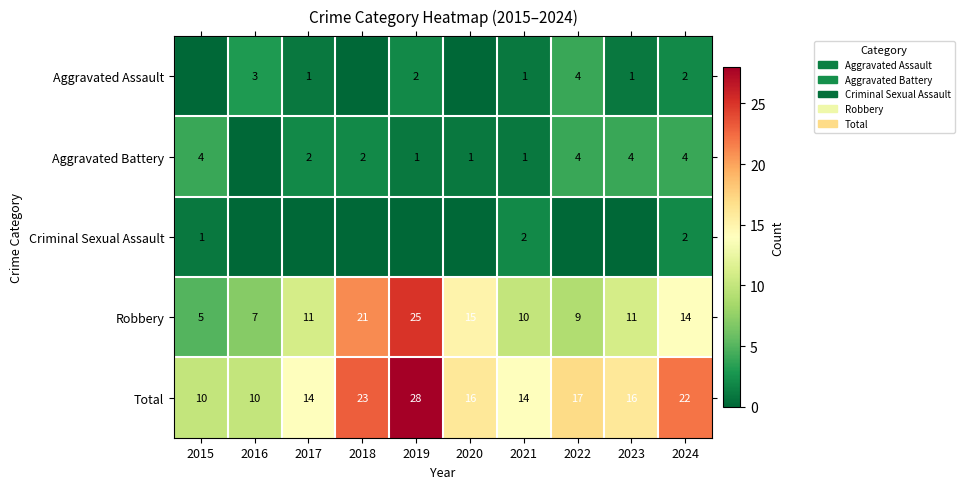

What is the sum of the Criminal Sexual Assault values at 2015 and 2024?

3